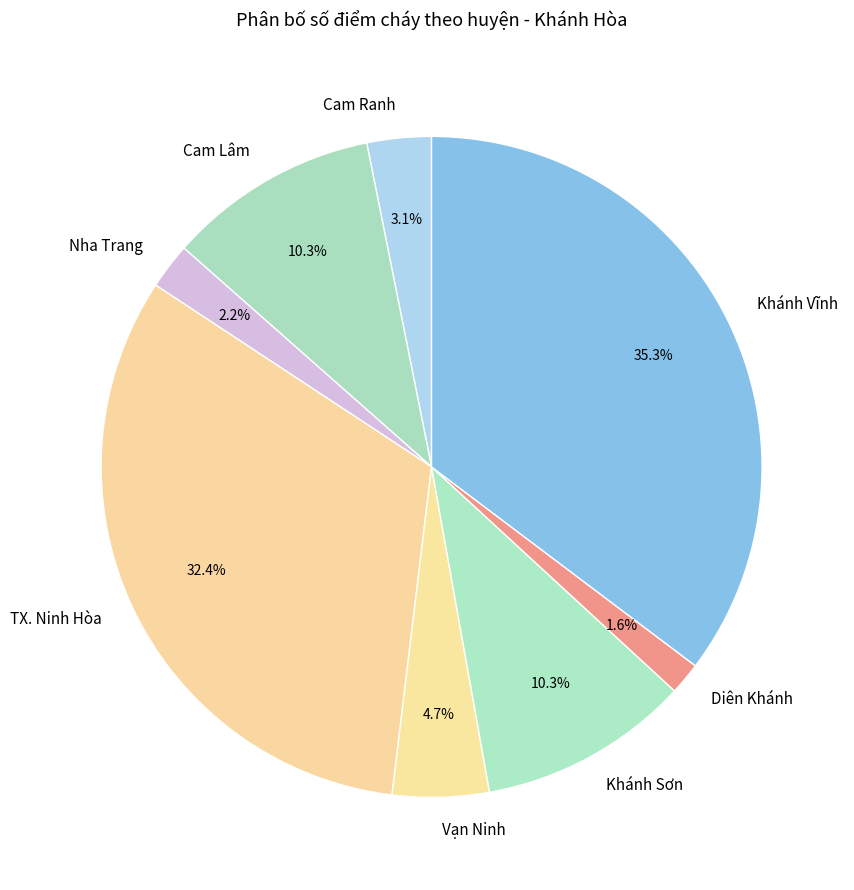

What is the total percentage of Vạn Ninh and Diên Khánh?

6.3%